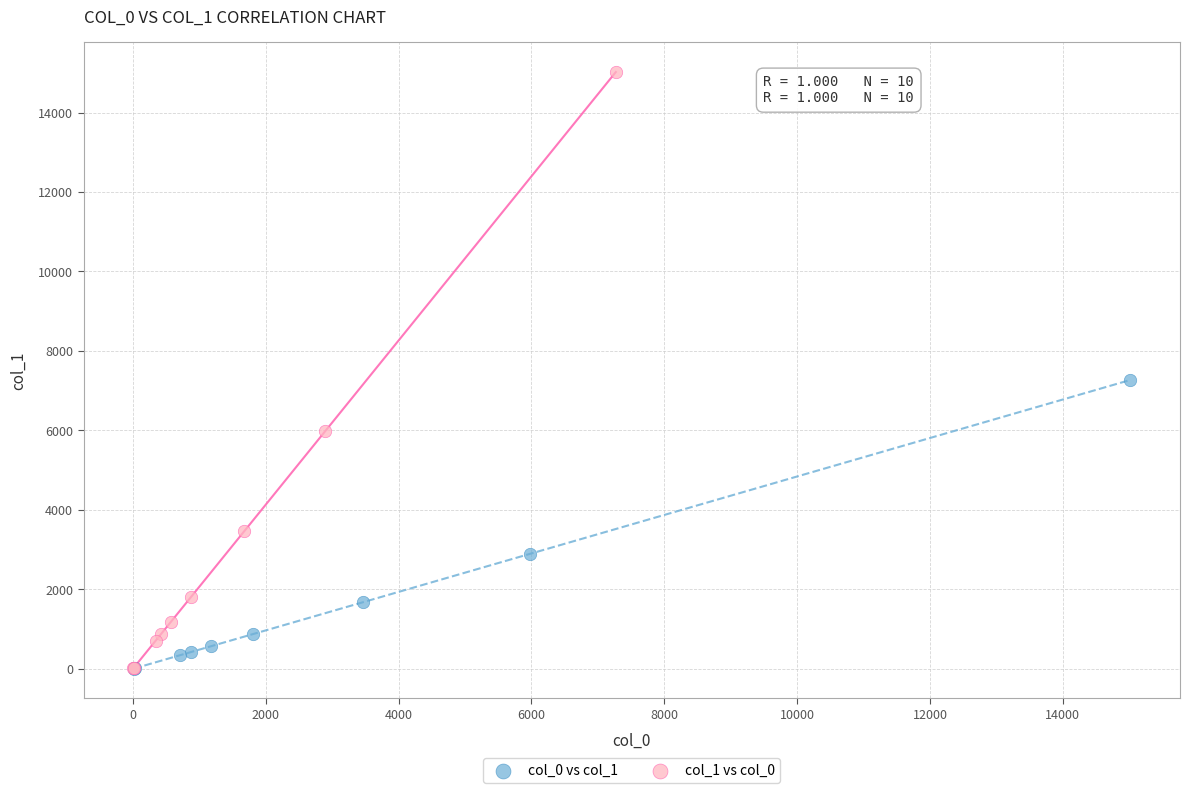

Which series reaches the maximum Y coordinate?

col_1 vs col_0